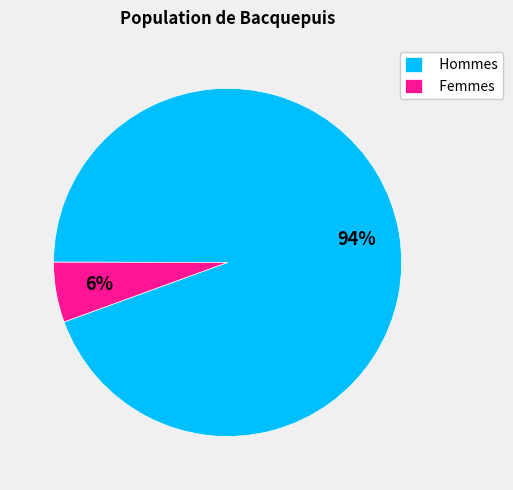

To the nearest percent, what is the average slice percentage?

50%